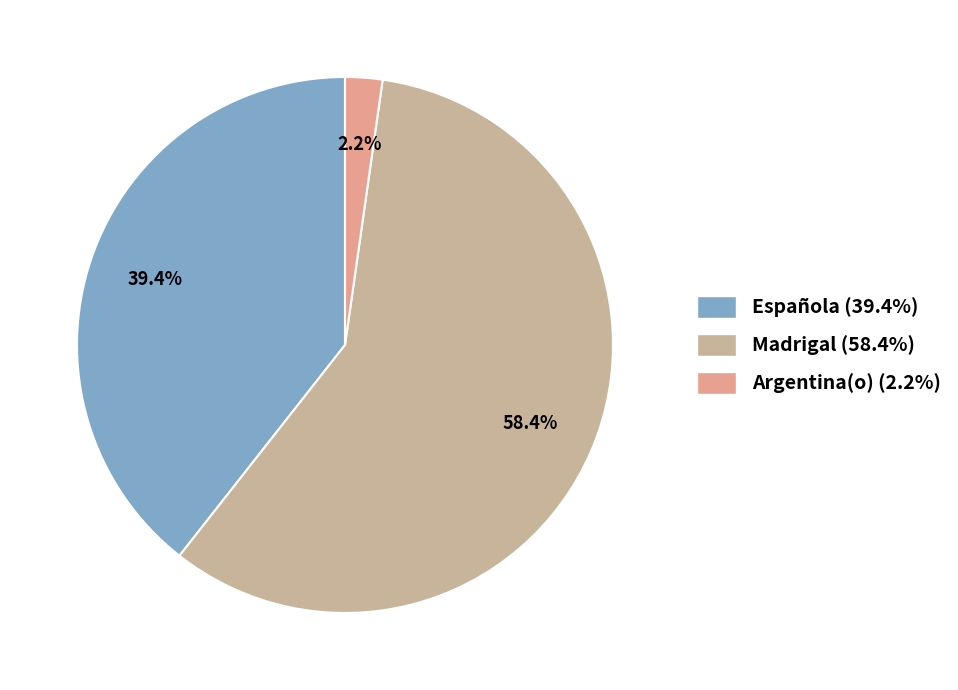

To the nearest percent, what is the average slice percentage?

33%